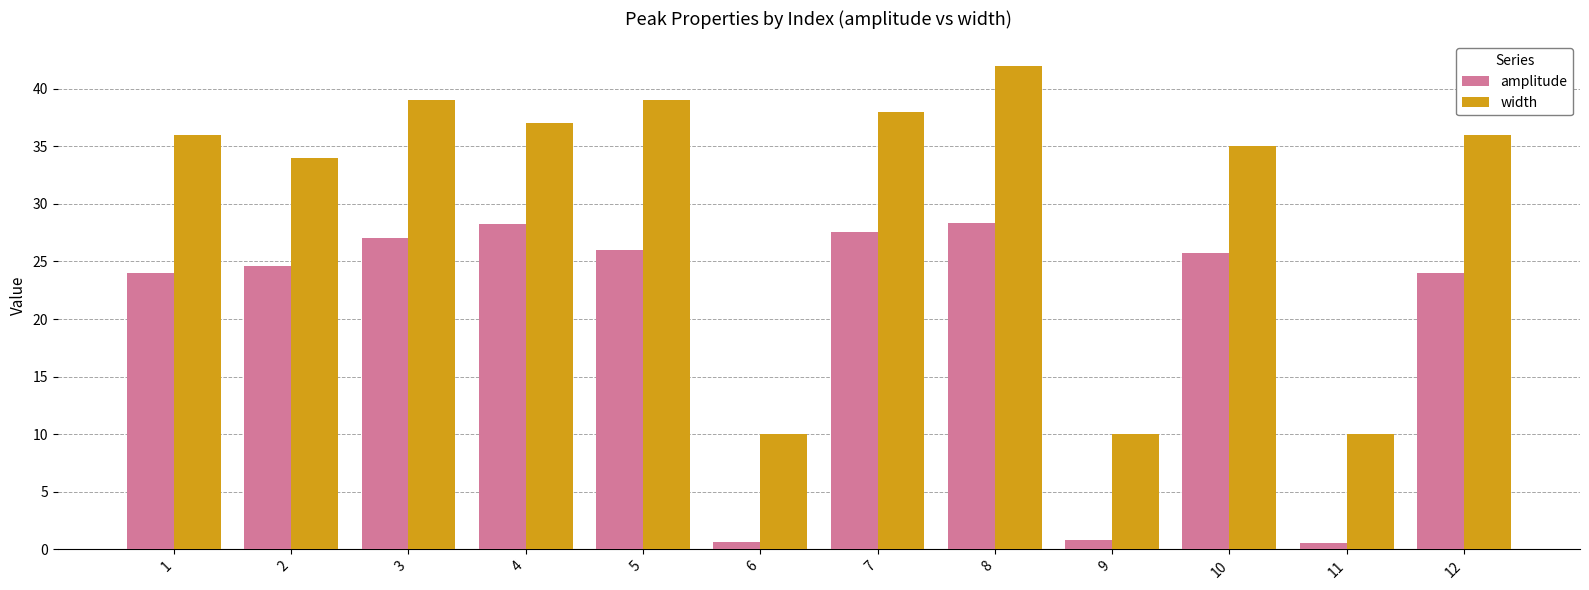

Count the number of categories in the chart.

12